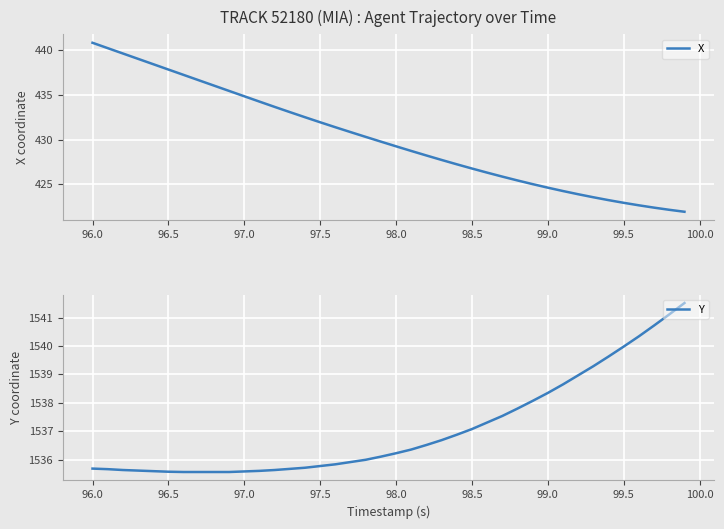

Reading left to right, extract all data points from this chart.

X: 440.8	440.2	439.6	439.0	438.4	437.8	437.2	436.6	436.0	435.4	434.8	434.2	433.6	433.1	432.5	431.9	431.4	430.8	430.3	429.8	429.2	428.7	428.2	427.7	427.2	426.8	426.3	425.9	425.4	425.0	424.6	424.3	423.9	423.6	423.3	423.0	422.7	422.4	422.2	422.0
Y: 1535.7	1535.7	1535.6	1535.6	1535.6	1535.6	1535.6	1535.6	1535.6	1535.6	1535.6	1535.6	1535.6	1535.7	1535.7	1535.8	1535.8	1535.9	1536.0	1536.1	1536.2	1536.4	1536.5	1536.7	1536.9	1537.1	1537.3	1537.5	1537.8	1538.1	1538.3	1538.7	1539.0	1539.3	1539.6	1540.0	1540.3	1540.7	1541.1	1541.5